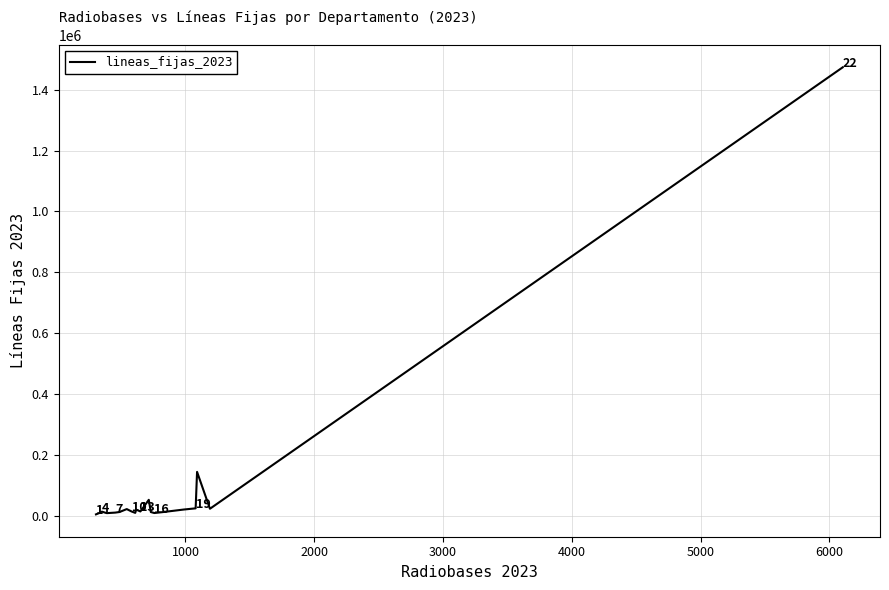

What is the difference between the maximum and minimum values?

1468654